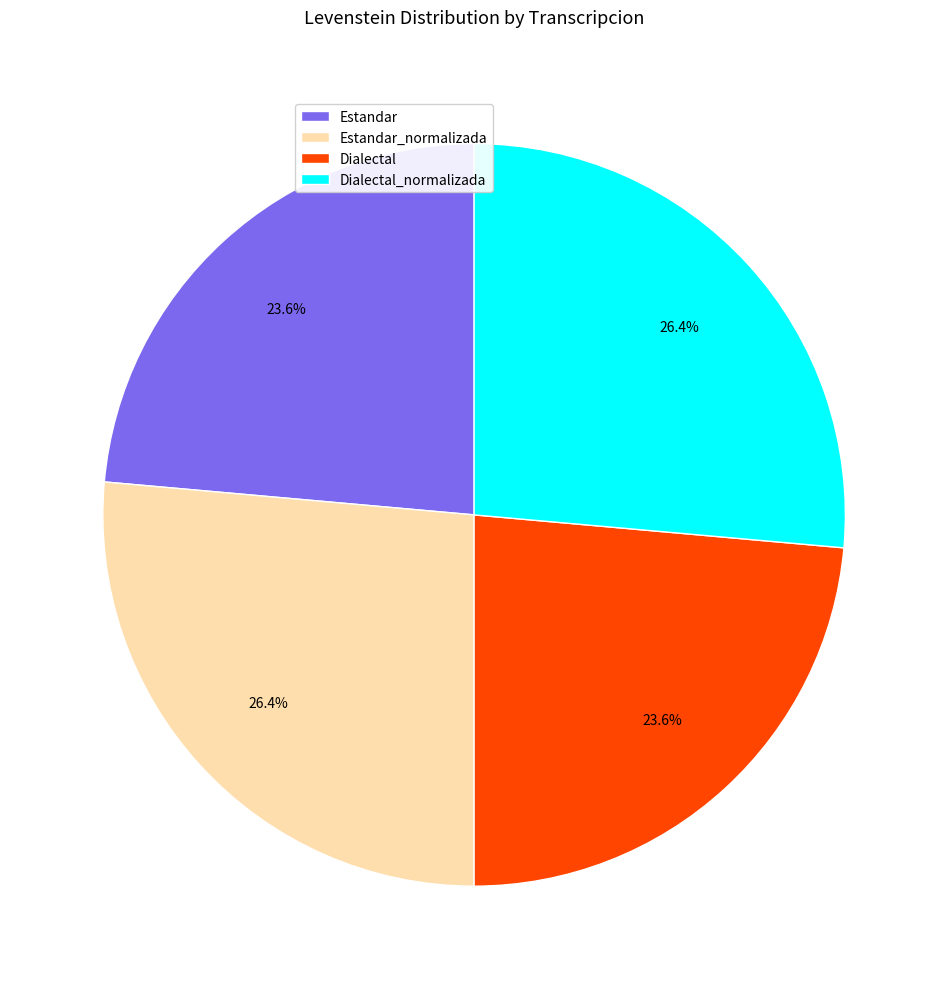

The Estandar slice represents 24% of the pie. True or false?

True